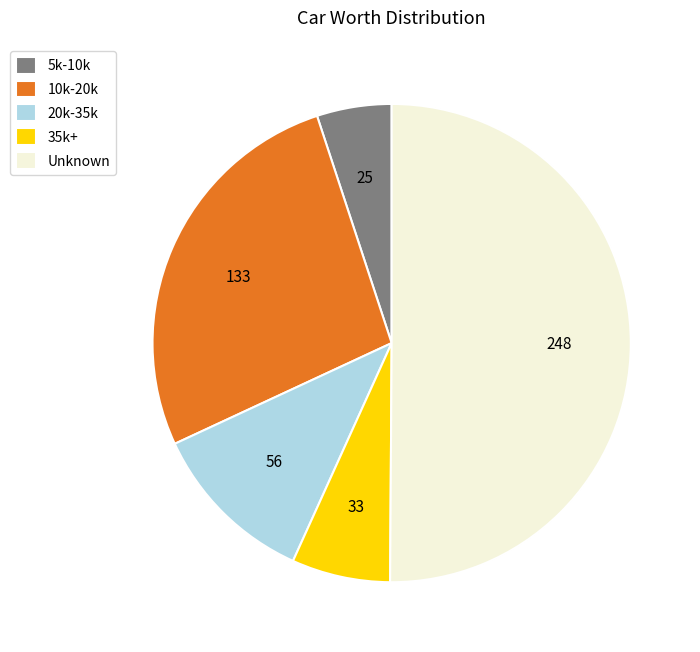

Is it true that 5k-10k is 5% of the pie?

True